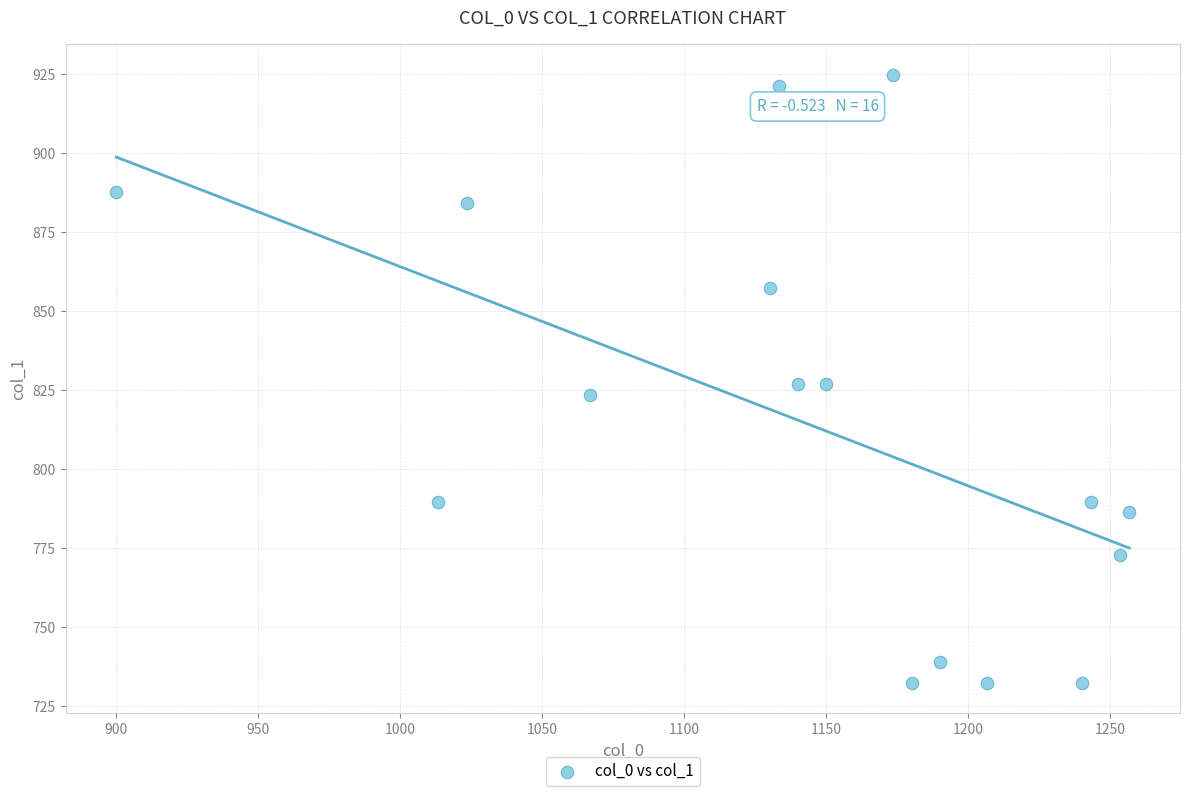

What is the range of X values (max minus min)?

356.7